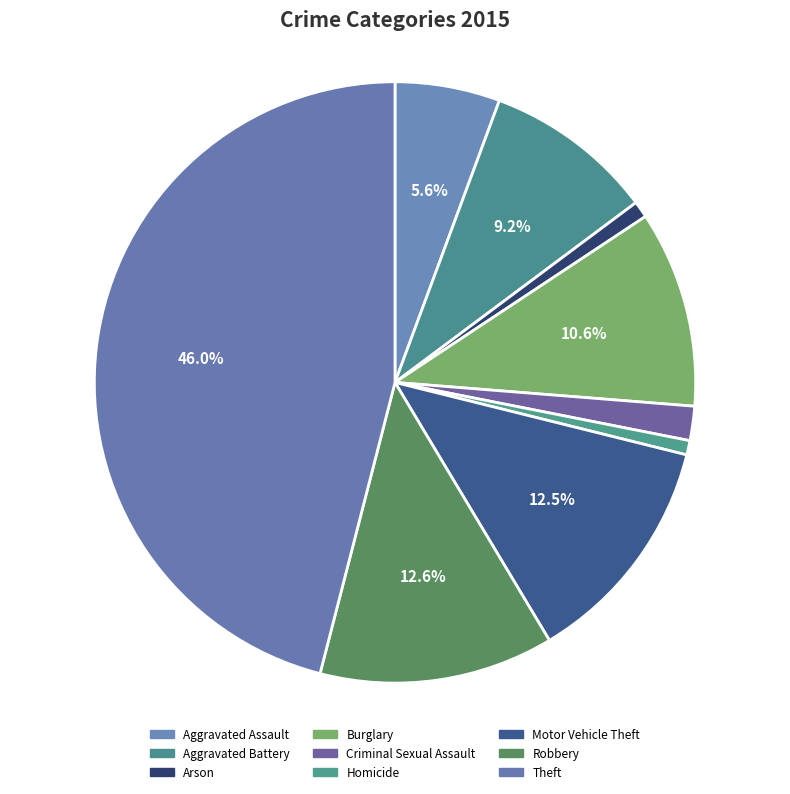

What percentage is the Burglary slice, to the nearest percent?

11%